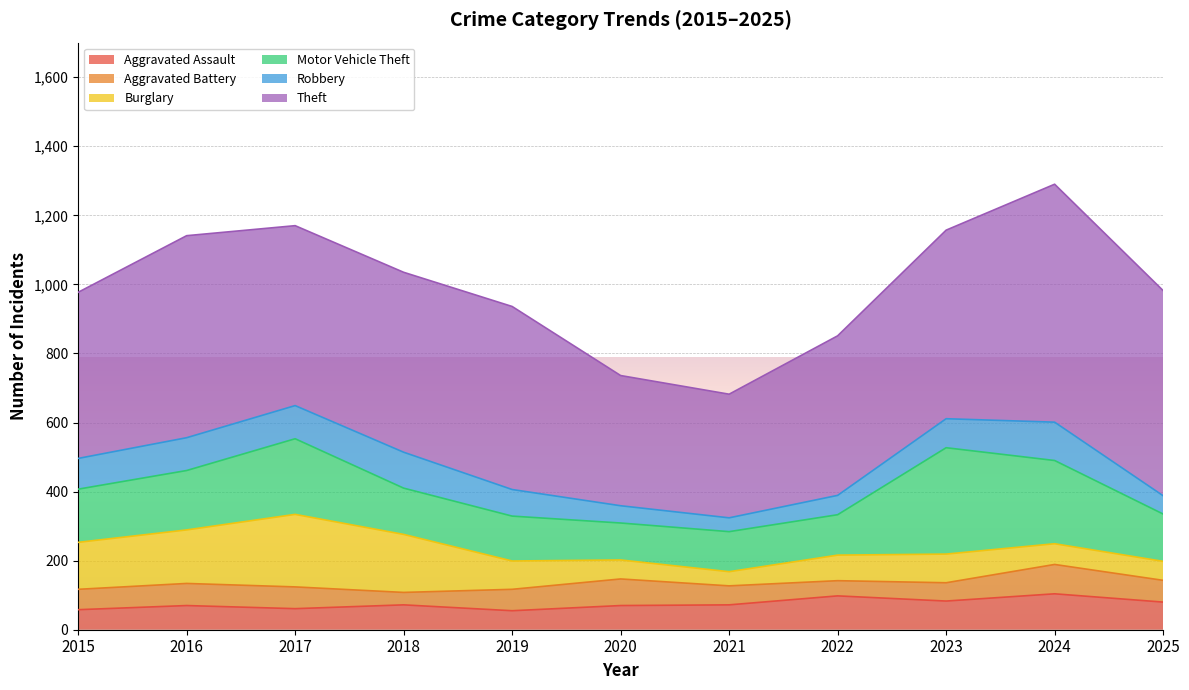

True or false: Aggravated Assault and Motor Vehicle Theft intersect in this chart.

False